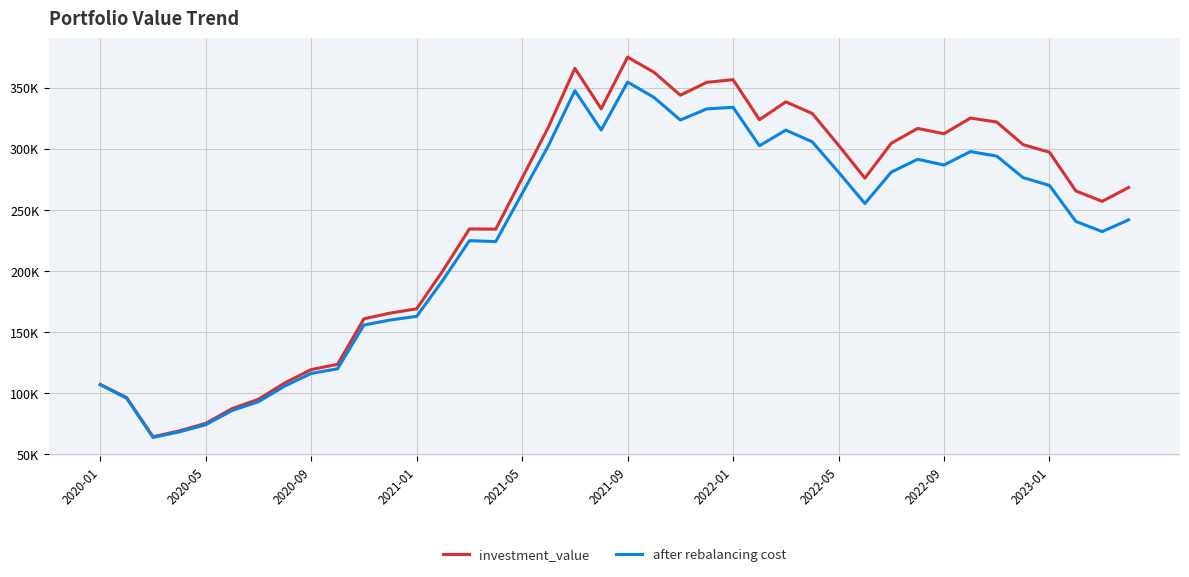

Does the chart have visible grid lines?

Yes